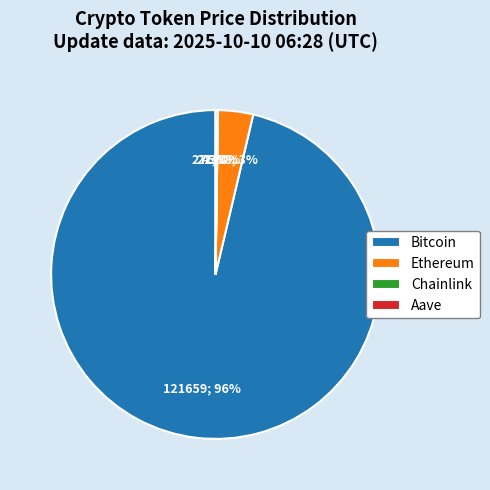

What is the majority slice?

Bitcoin